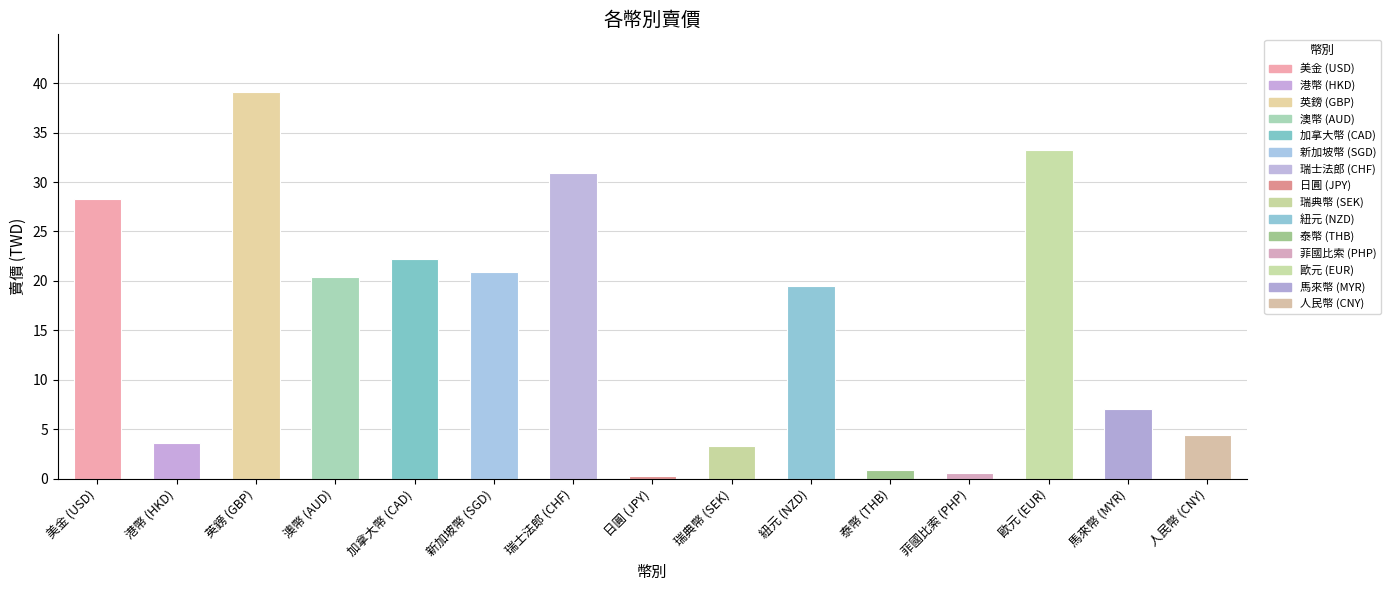

Which category has the highest value across all series?

英鎊 (GBP)